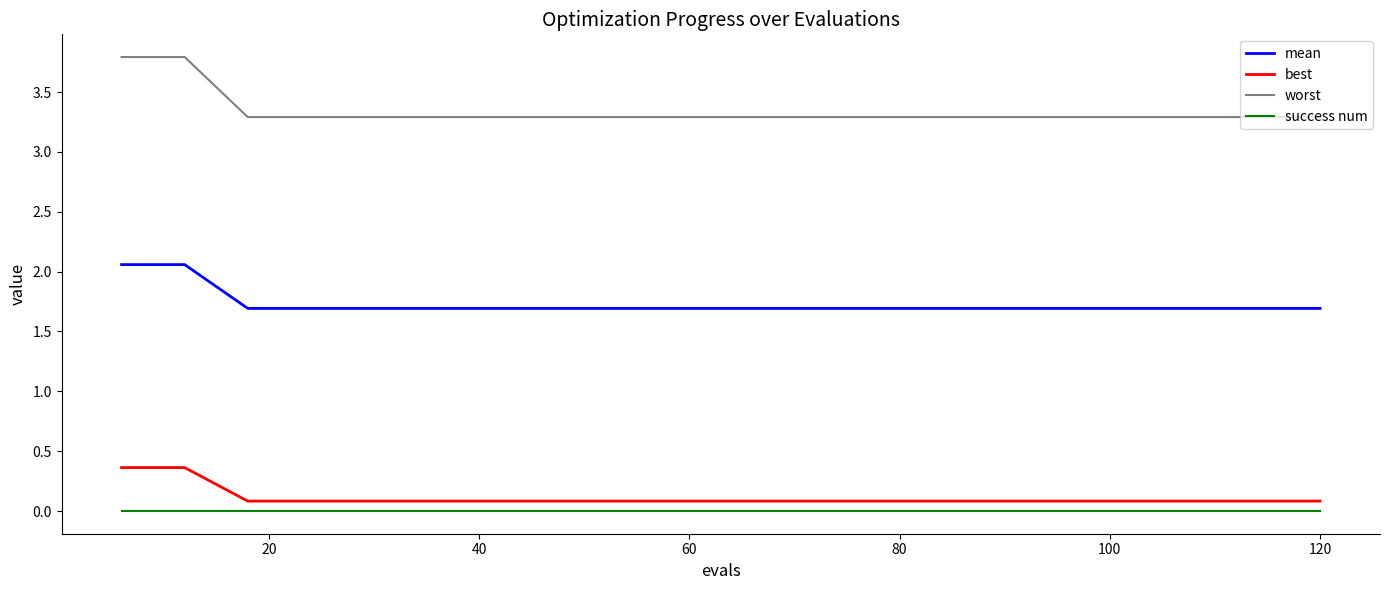

Which series has the largest range (max minus min)?

worst